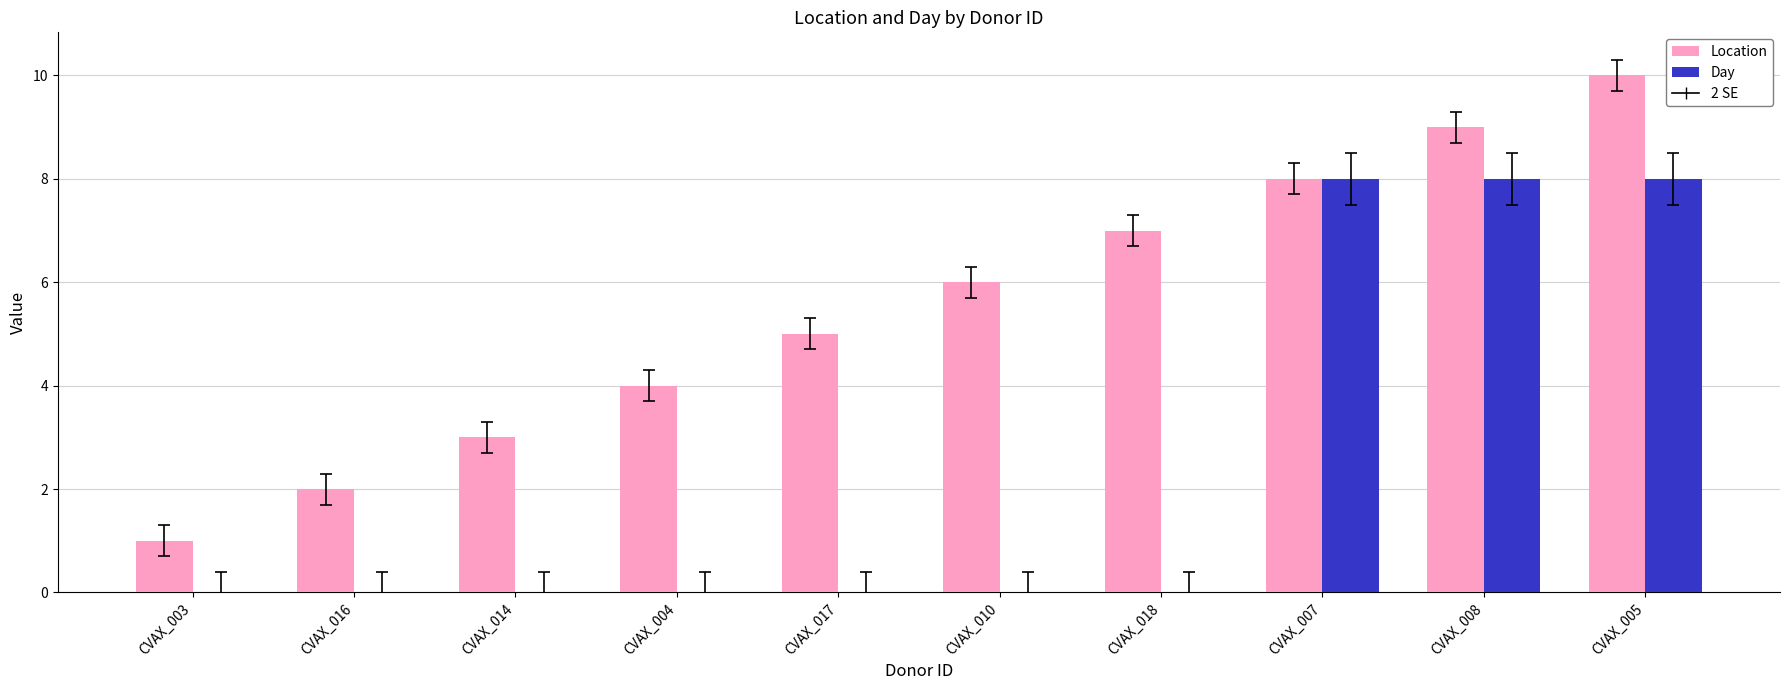

Which series has the largest total across all categories?

Location